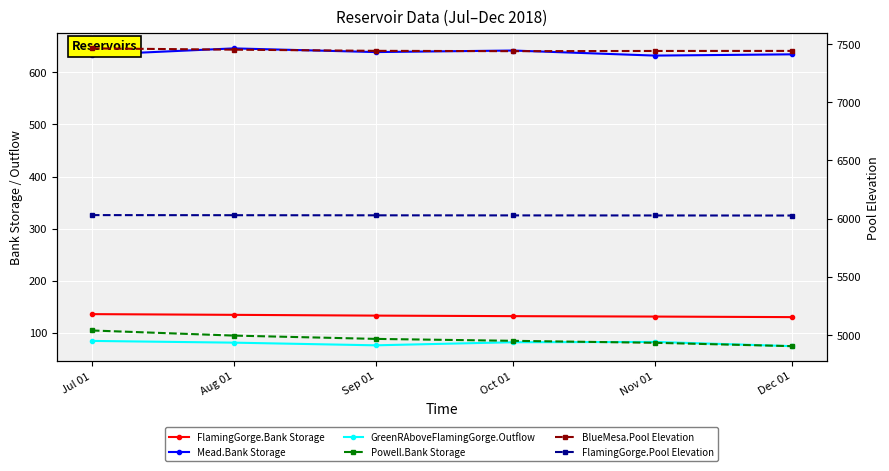

Is it true that BlueMesa.Pool Elevation equals 12331.8 at Aug 01?

False